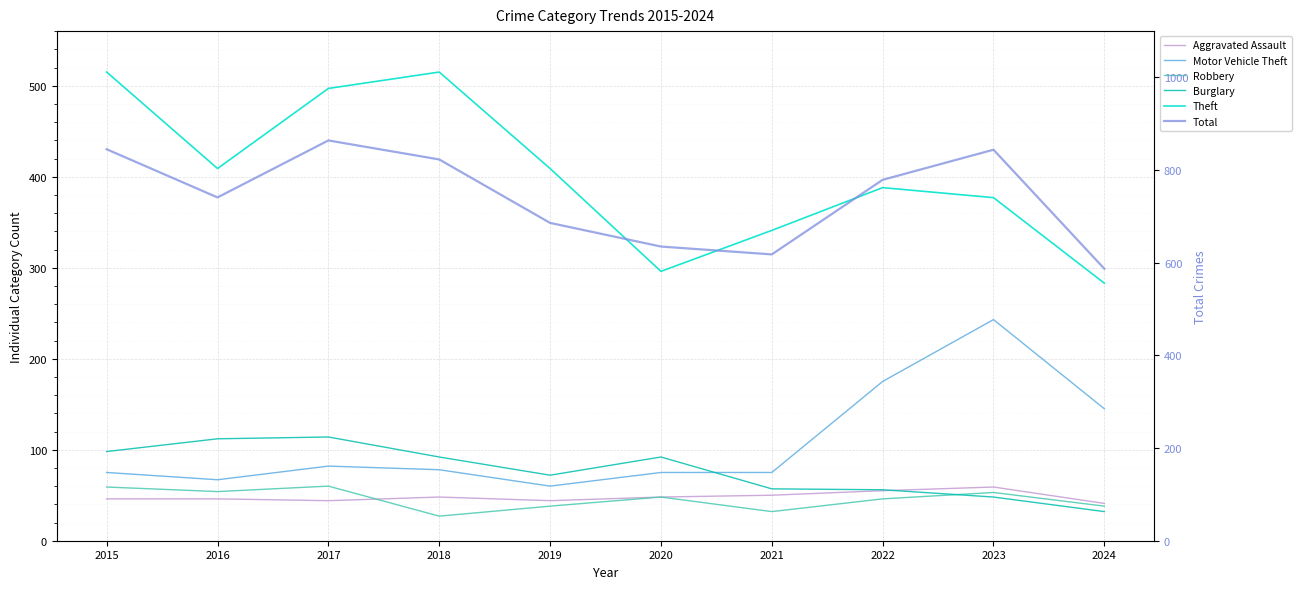

Which series has the largest total across all categories?

Total